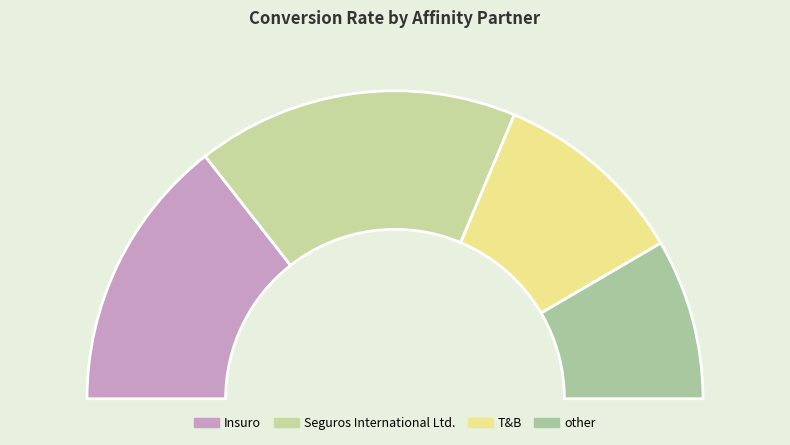

How many slices are in this pie chart?

4